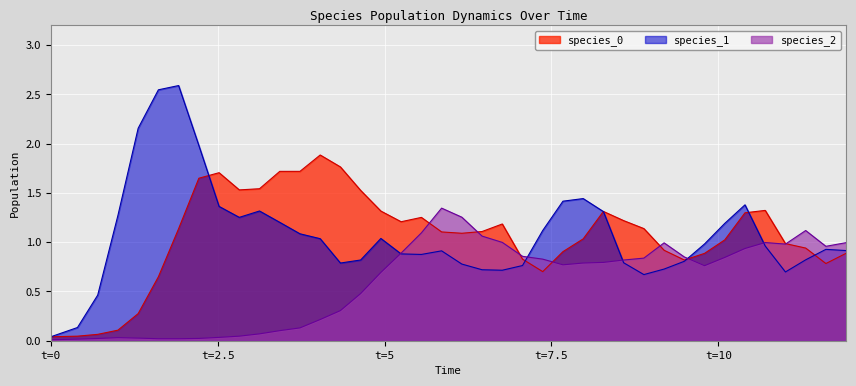

How many data points in species_0 are above 1?

24